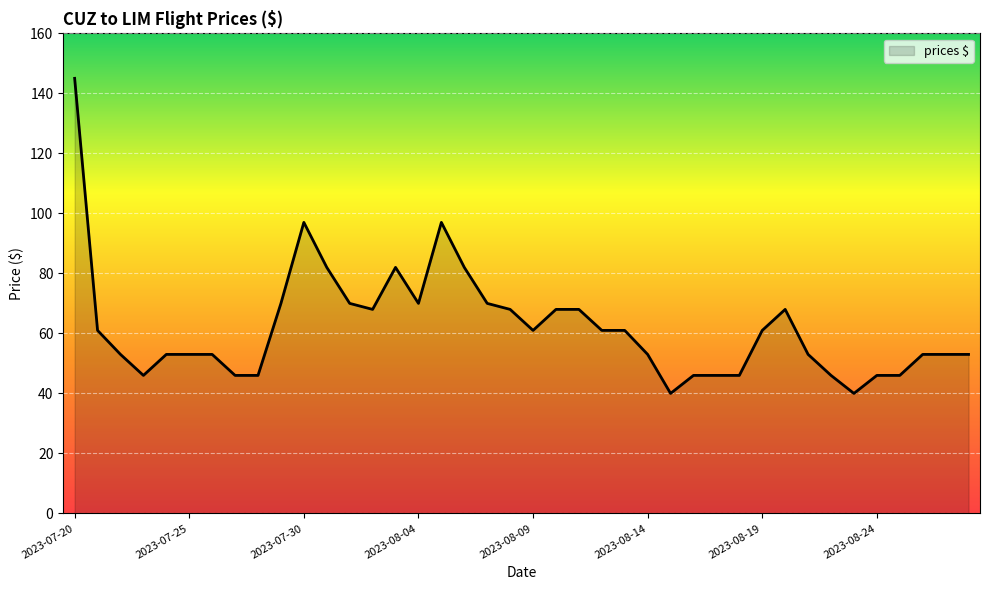

What is the greatest value displayed?

145